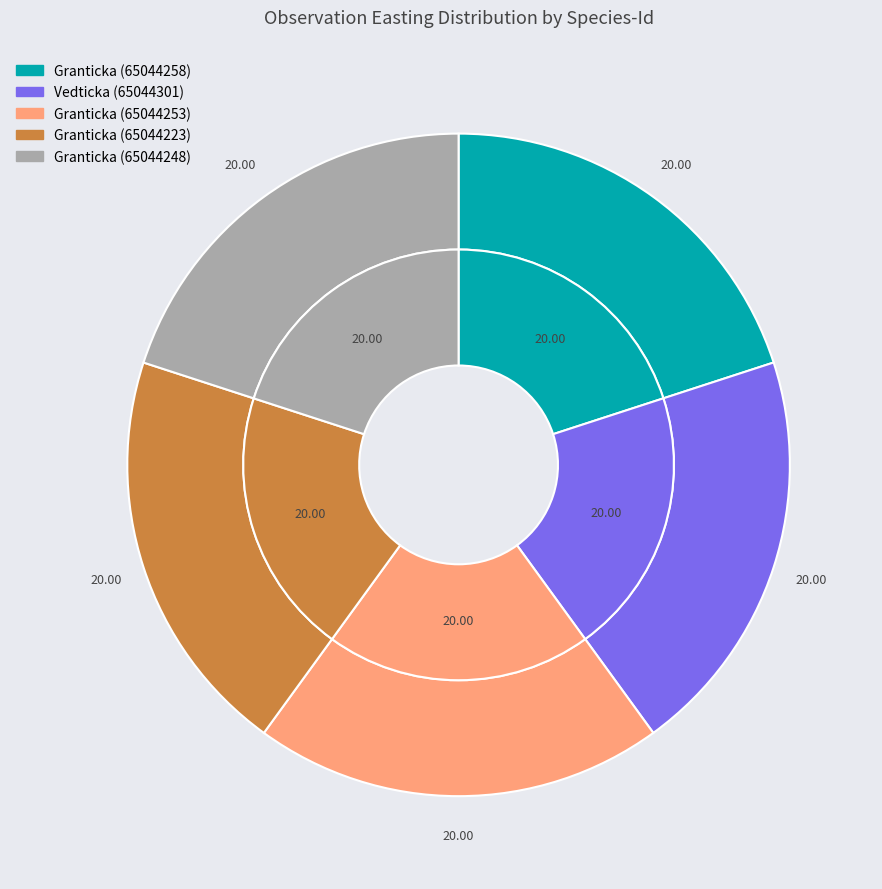

Rank the categories by value from highest to lowest.

Granticka (65044248), Granticka (65044253), Granticka (65044223), Vedticka (65044301), Granticka (65044258)